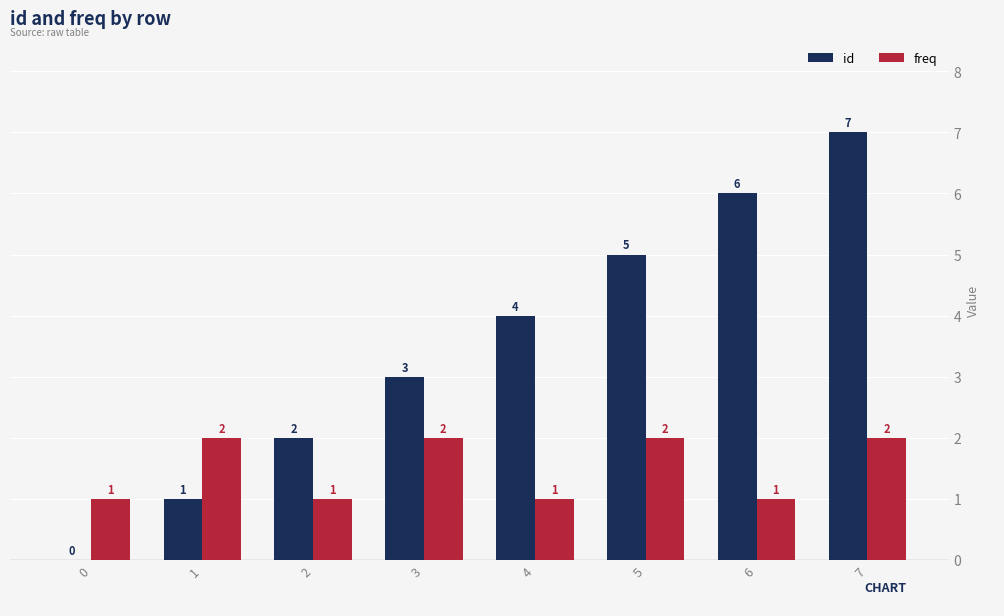

True or false: id has a value of 6 at 6.

True